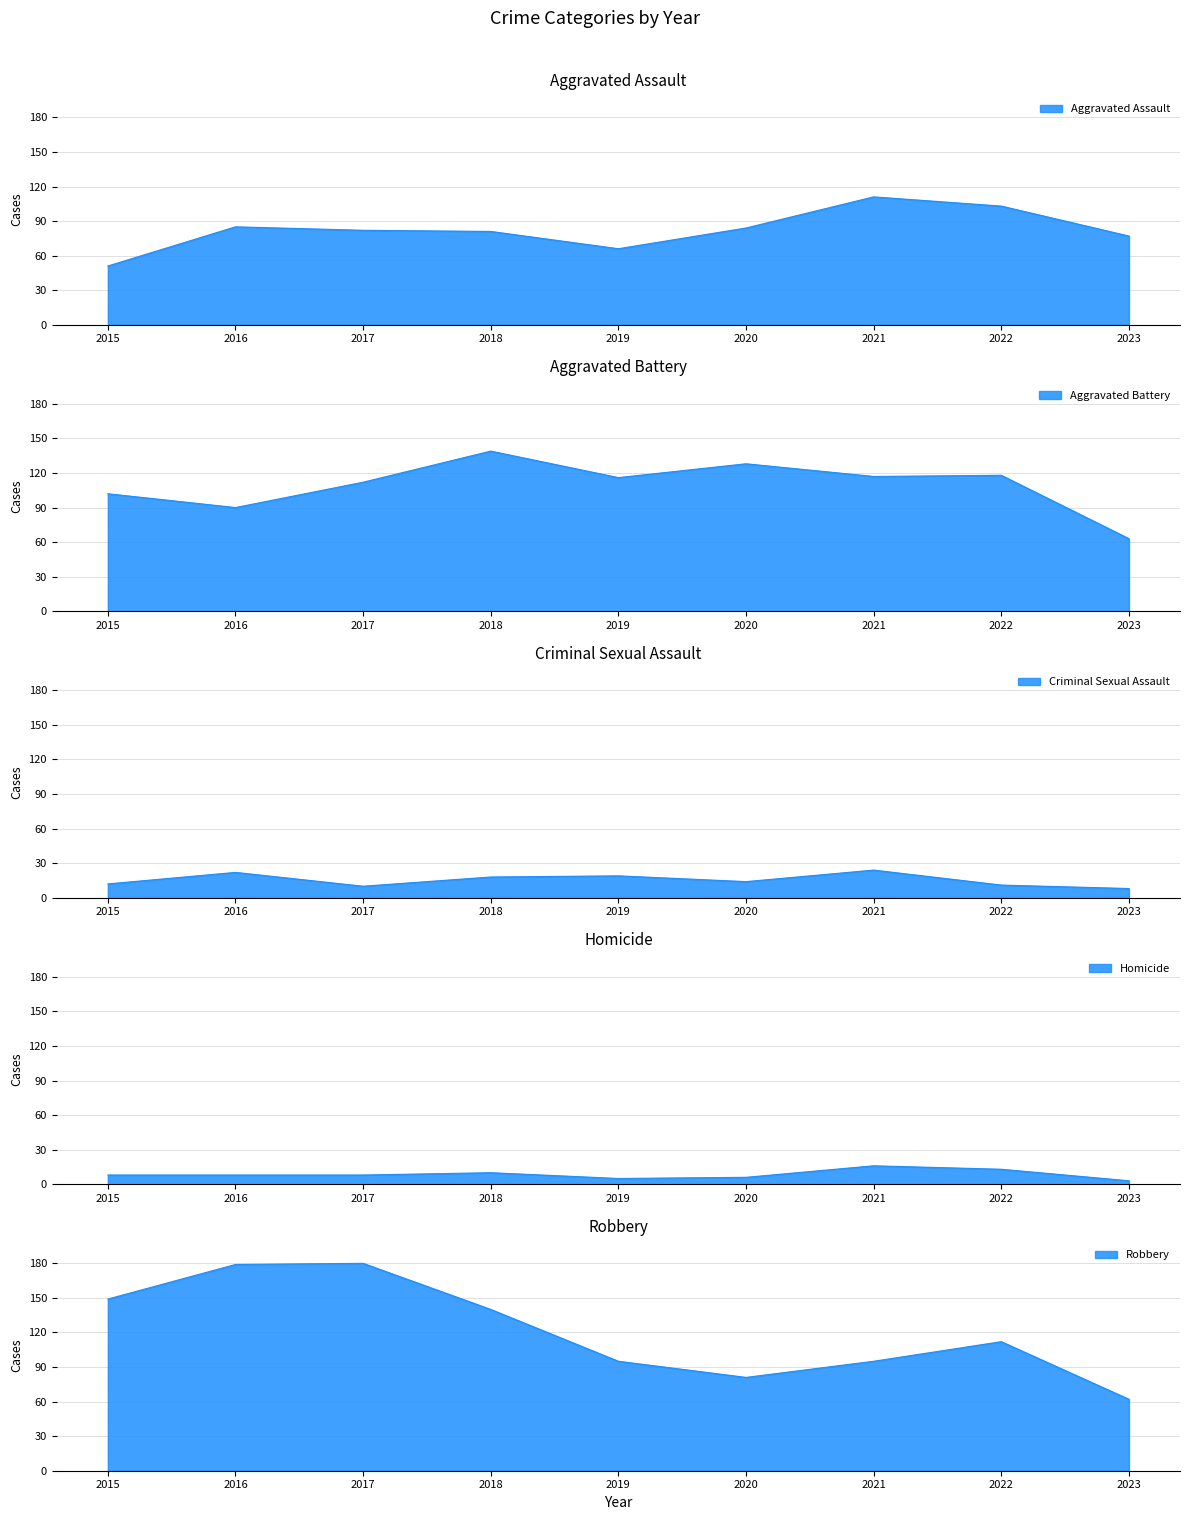

What is the difference between the maximum and minimum values in the Homicide series?

13